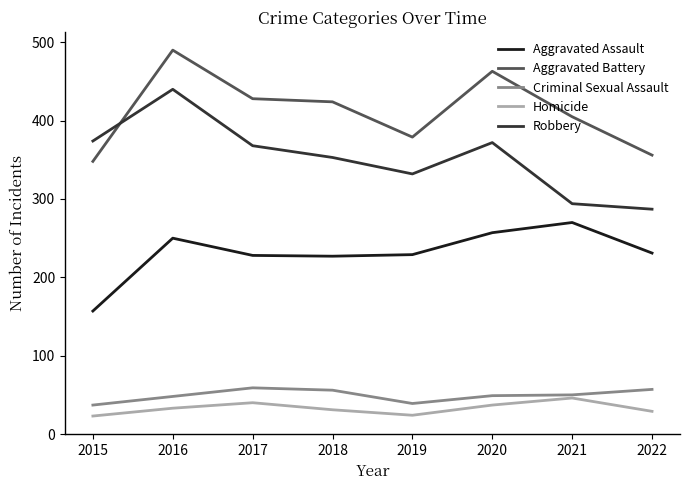

What is the difference between the Homicide values at 2016 and 2019?

9